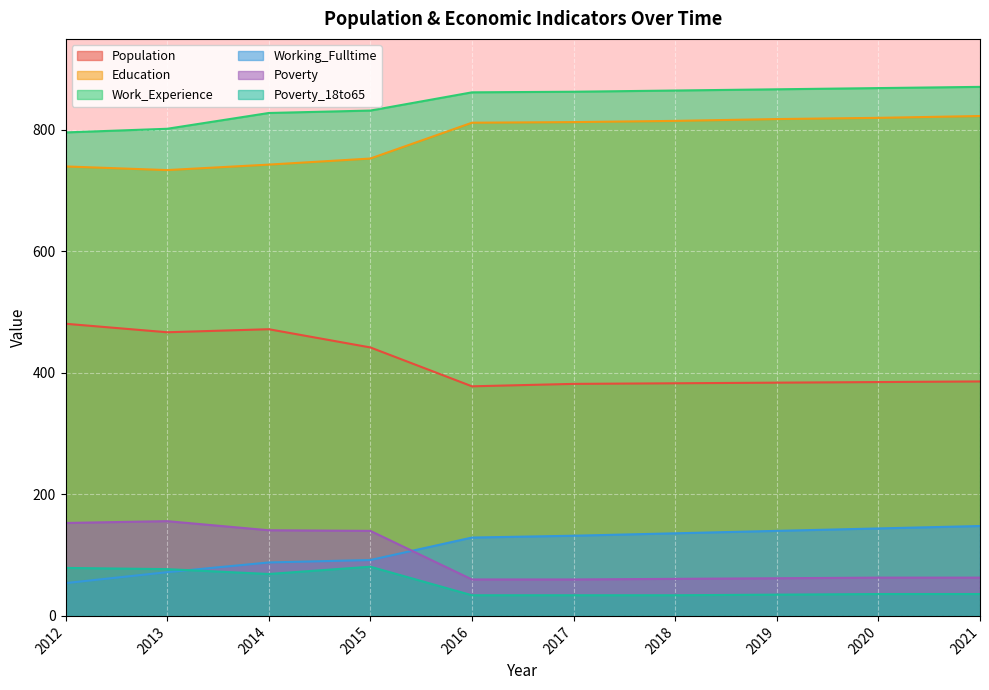

True or false: Population has a value of 542 at 2020.

False